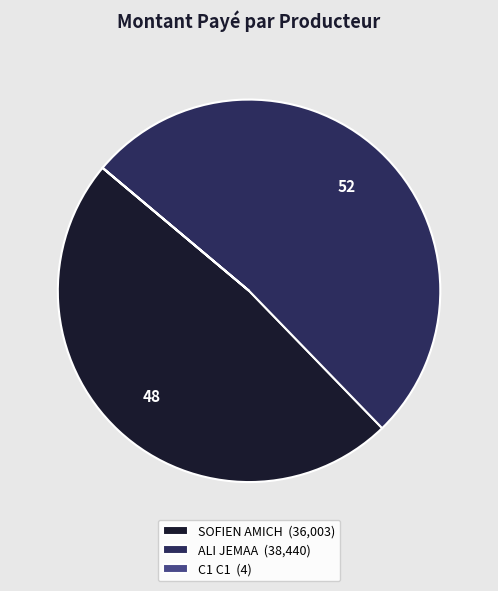

Do ALI JEMAA (38,440) and SOFIEN AMICH (36,003) together represent more than half of the pie?

Yes